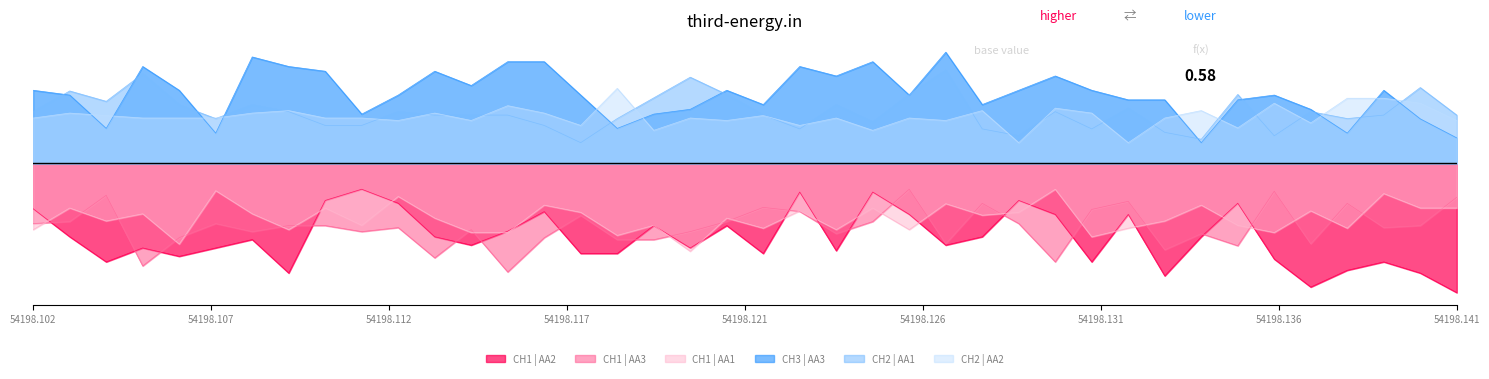

What is the average value of the CH2 | AA1 series?

0.2